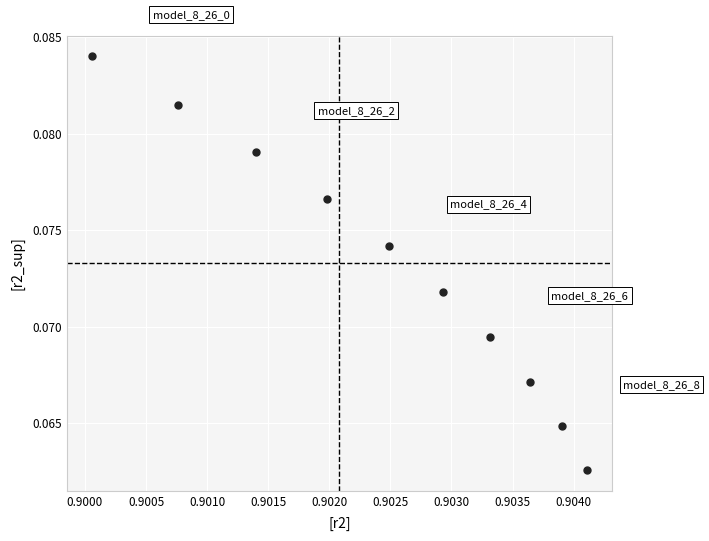

What is the average X value?

0.9